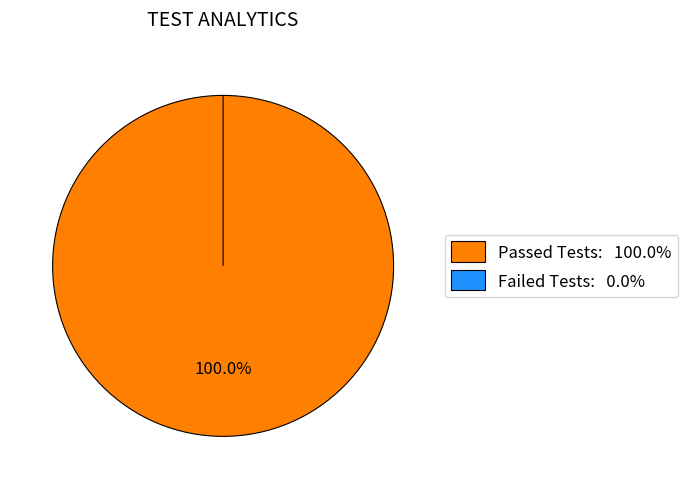

The Failed Tests slice represents 0% of the pie. True or false?

True